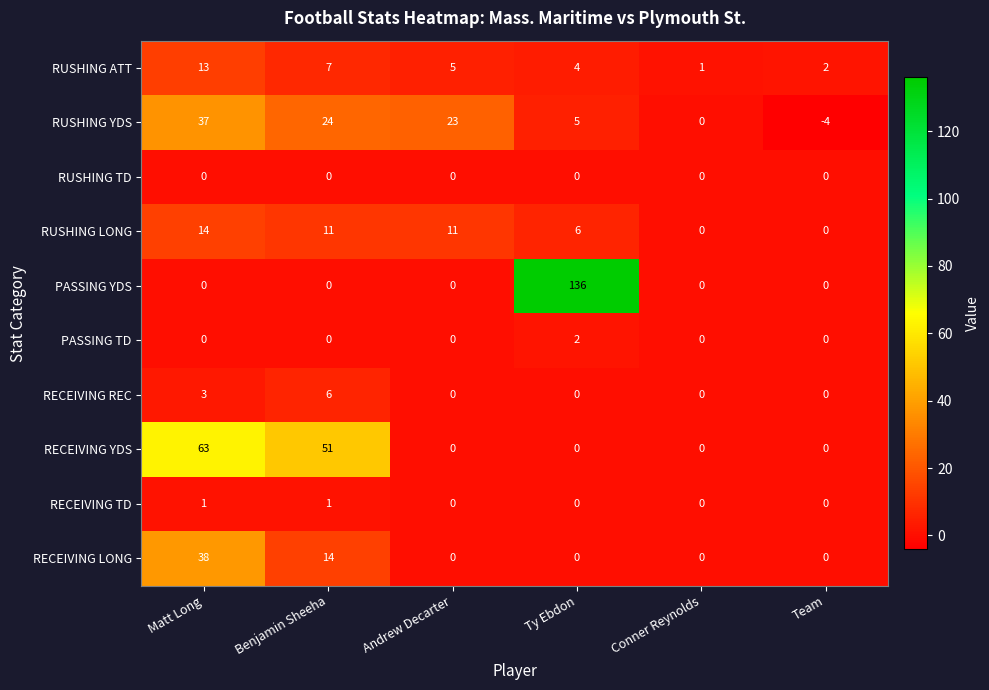

At which category does the chart reach its peak across all series?

Ty Ebdon